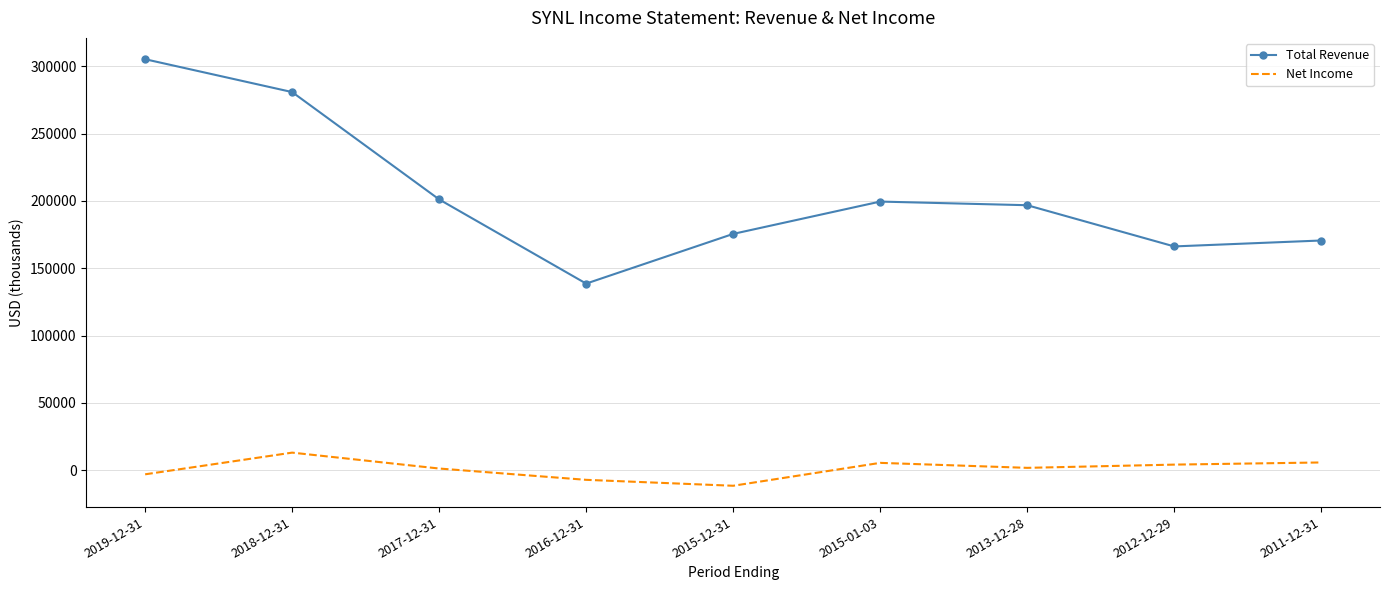

Which label corresponds to the smallest value in the chart?

2015-12-31